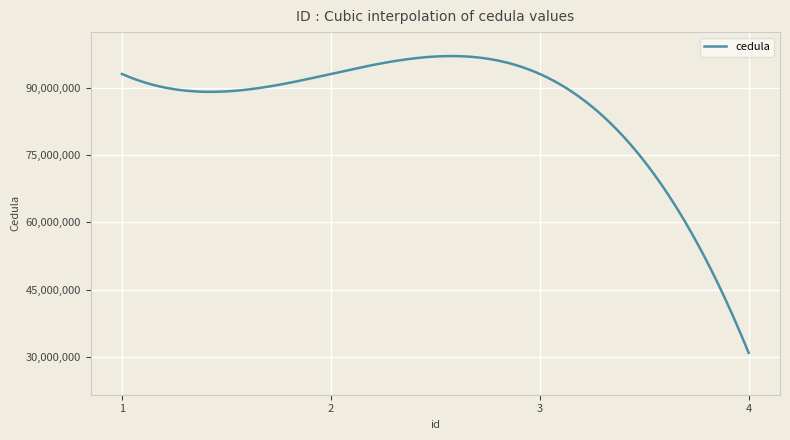

Does the chart have visible grid lines?

Yes